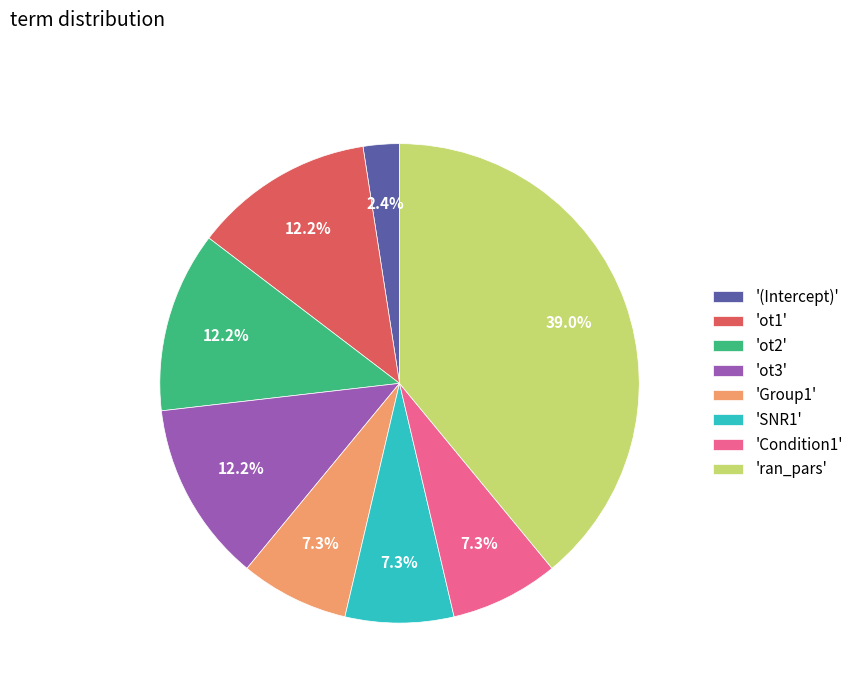

Does any single category account for the majority?

No